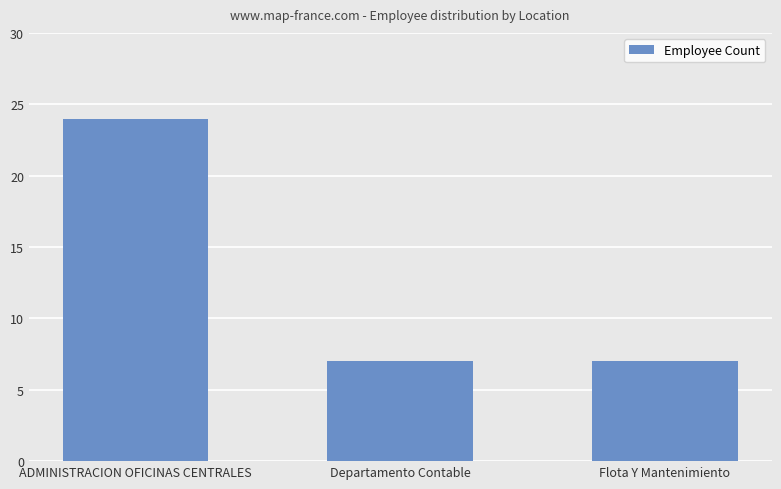

What is the greatest value displayed?

24